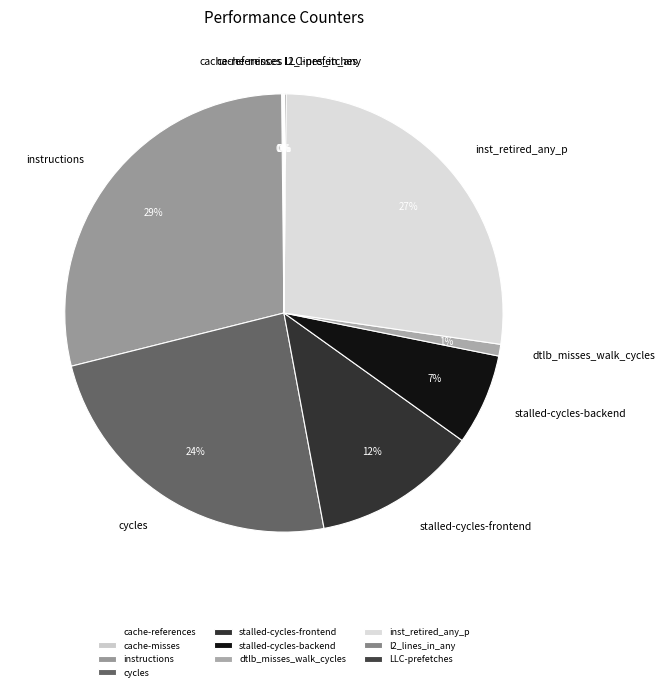

Combined, do stalled-cycles-frontend and stalled-cycles-backend account for over 50%?

No